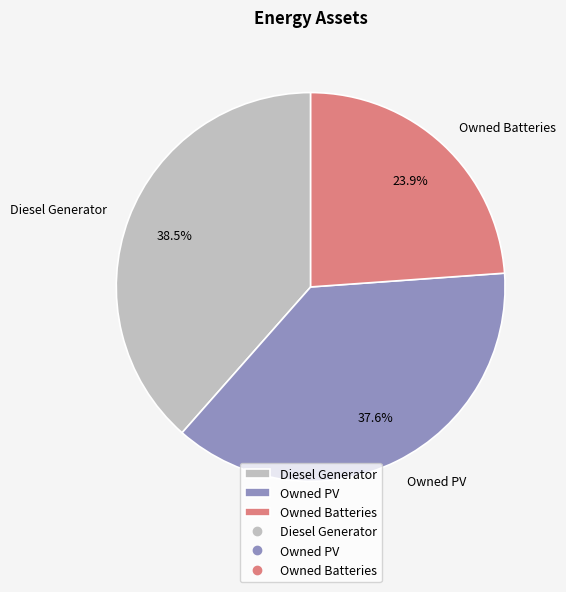

True or false: Owned PV accounts for 38% of the total.

True